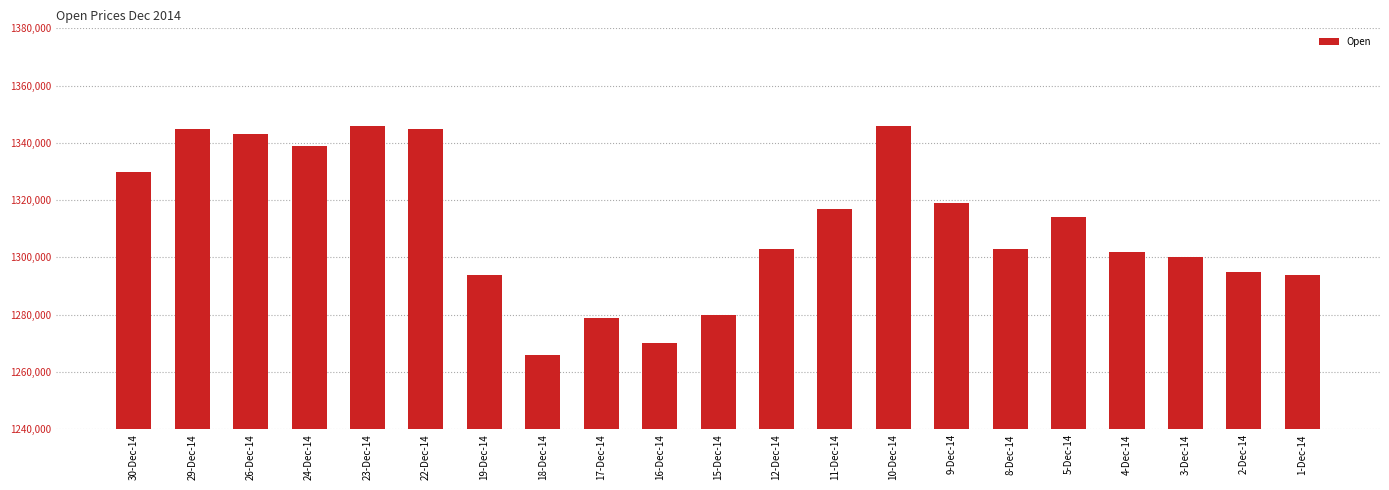

What is the average value?

1310952